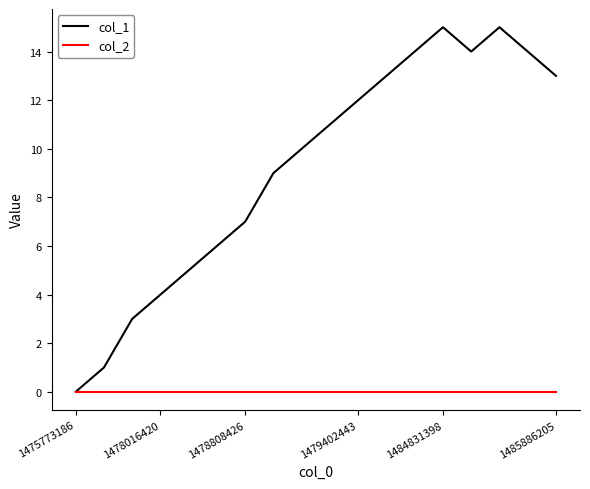

Which series has the widest spread of values?

col_1